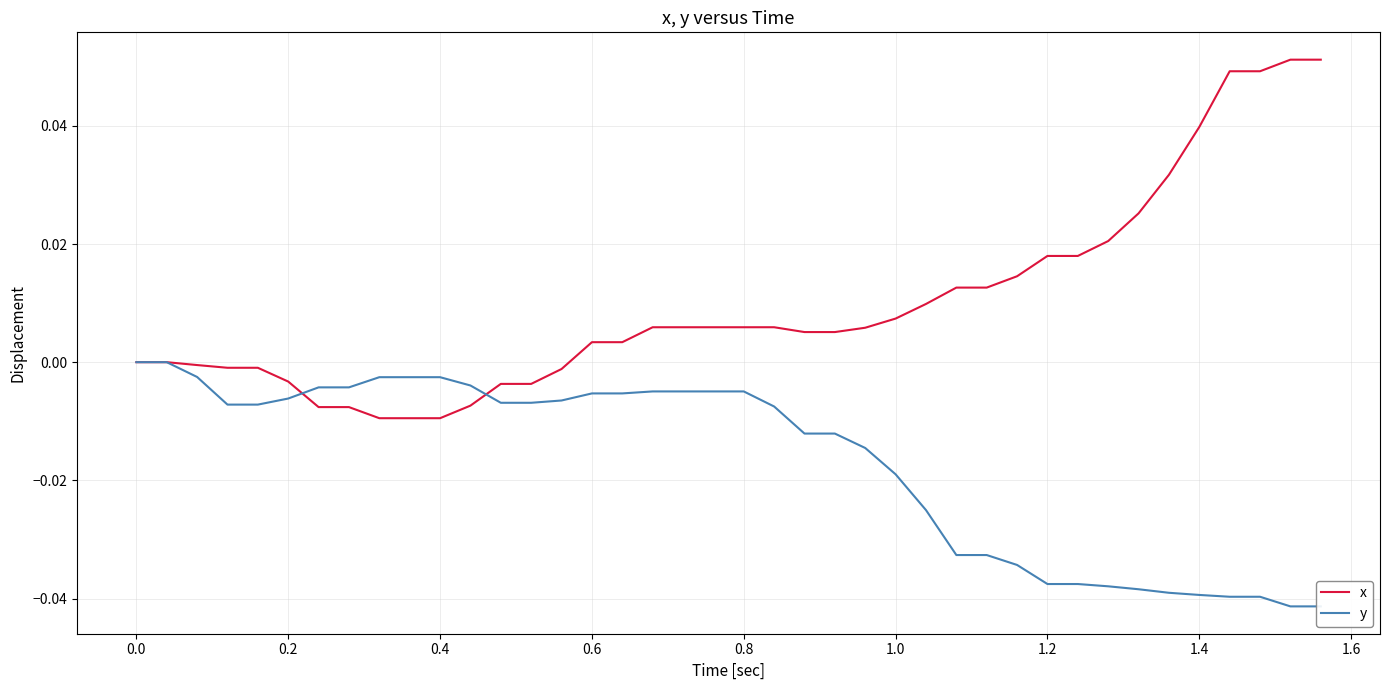

At how many categories does at least one series exceed 0?

25